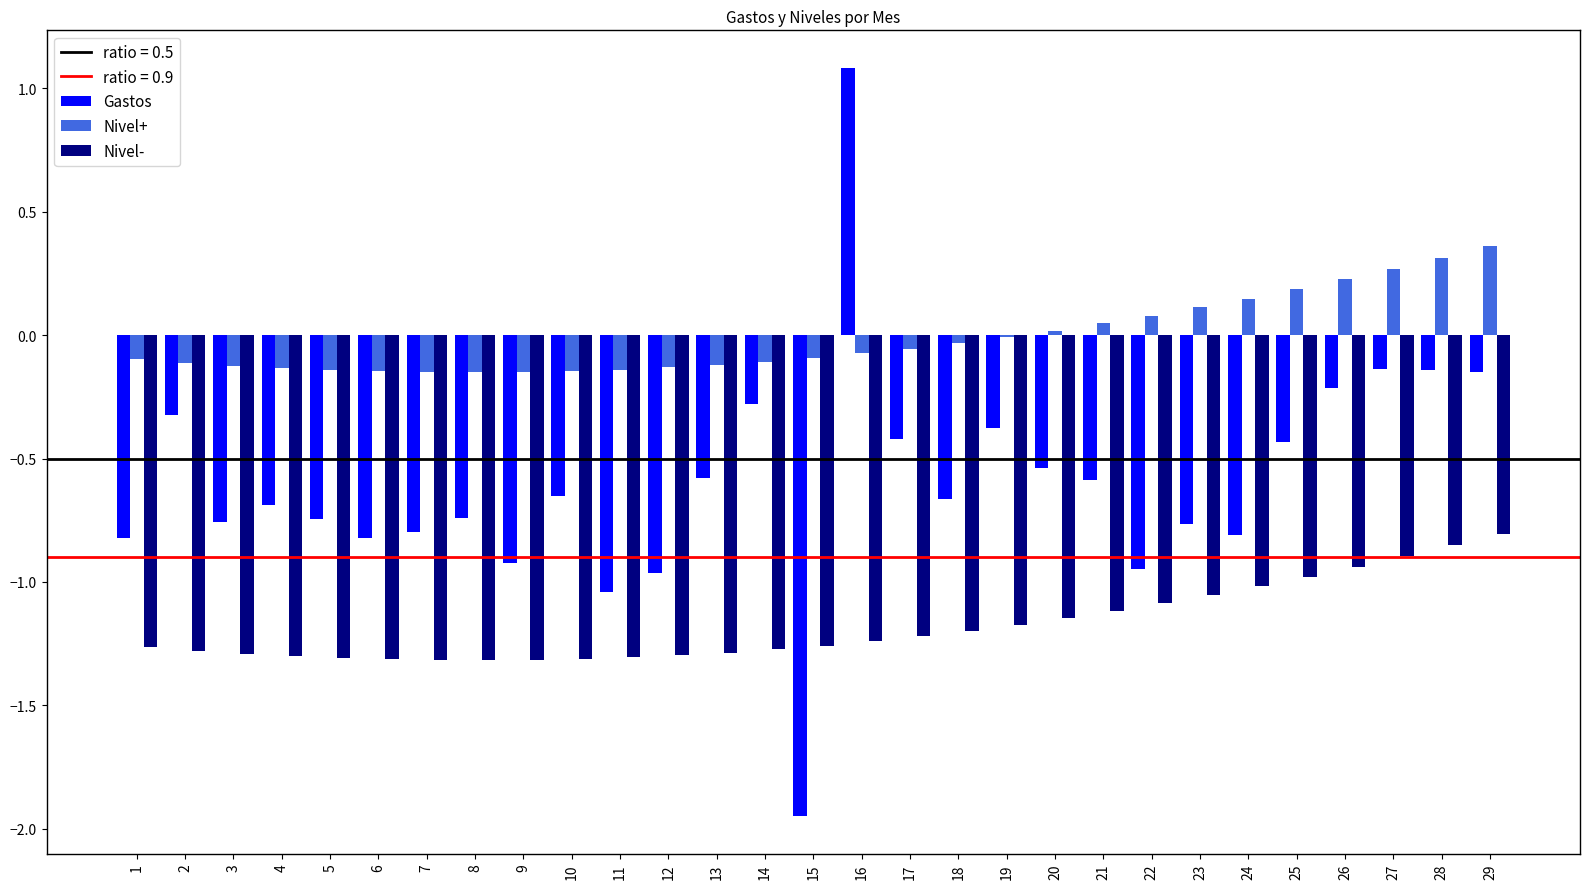

Count the number of categories in the chart.

29